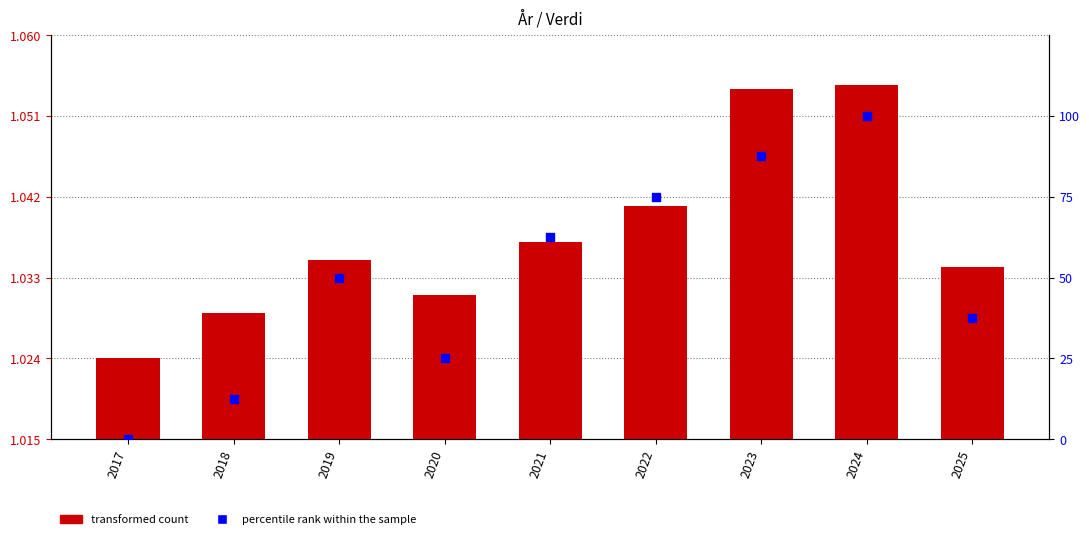

At which category is the sum across all series the highest?

2024